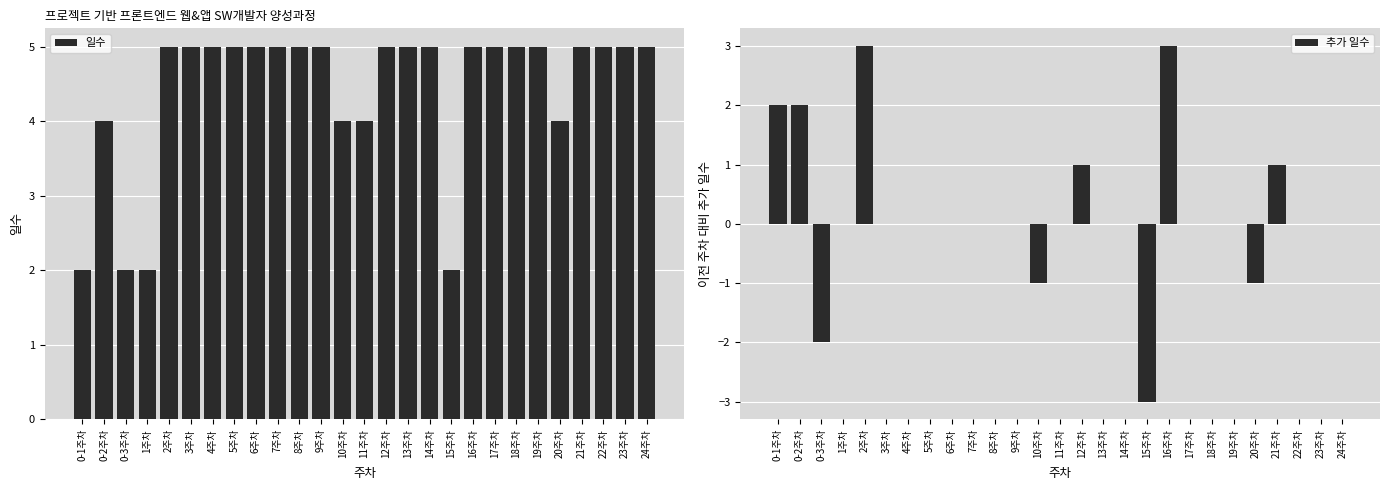

What is the average value of the 일수 series?

4